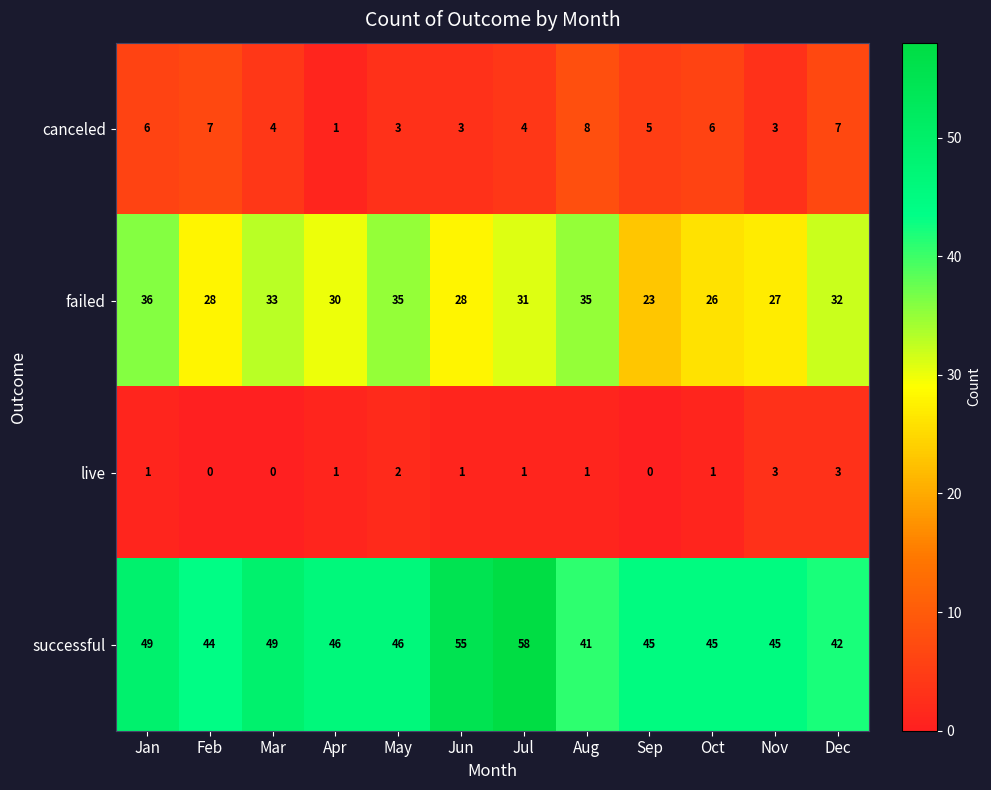

What is the total value across all series at Jan?

92